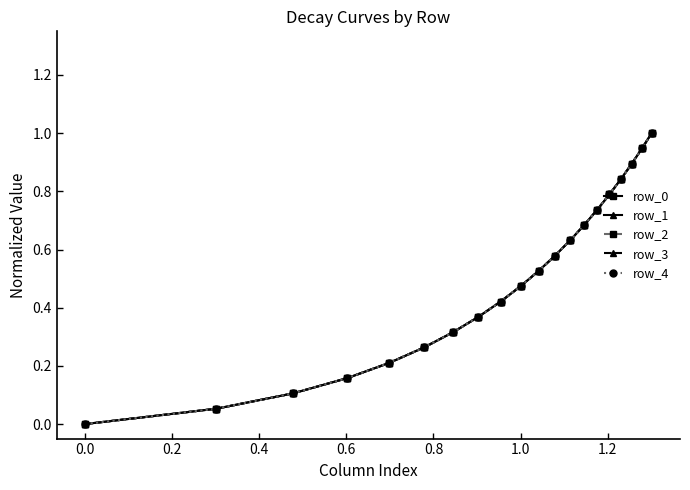

What are all the series names shown in the legend?

row_0, row_1, row_2, row_3, row_4